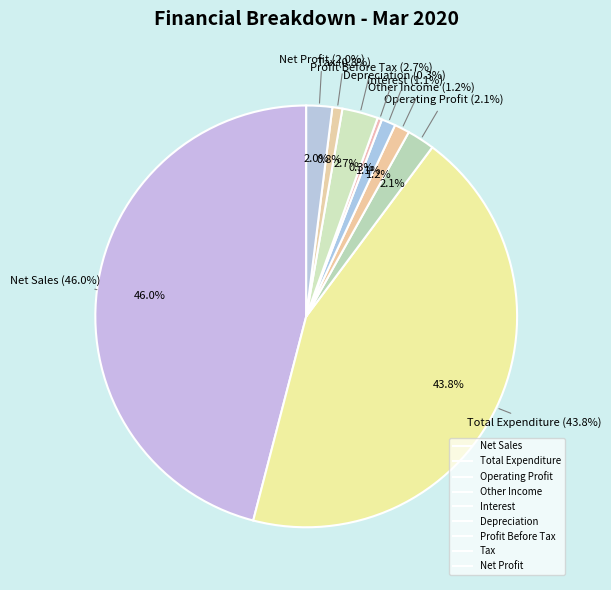

What percentage do Profit Before Tax and Net Profit together represent?

4.7%